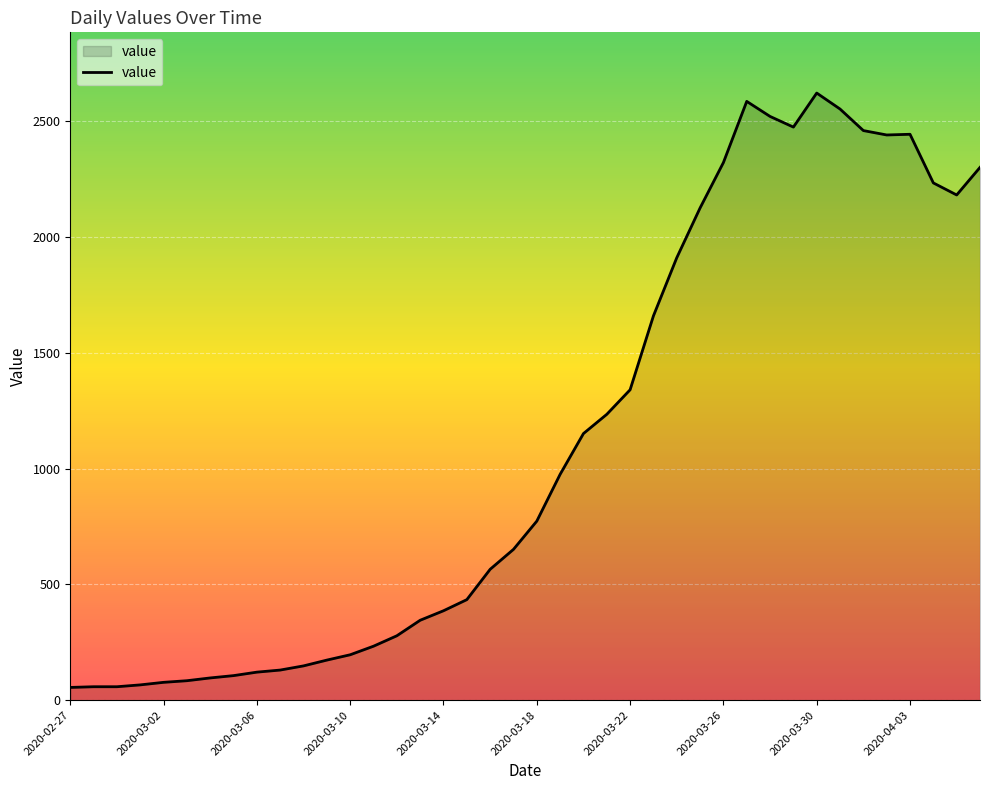

What is the maximum value shown in the chart?

2621